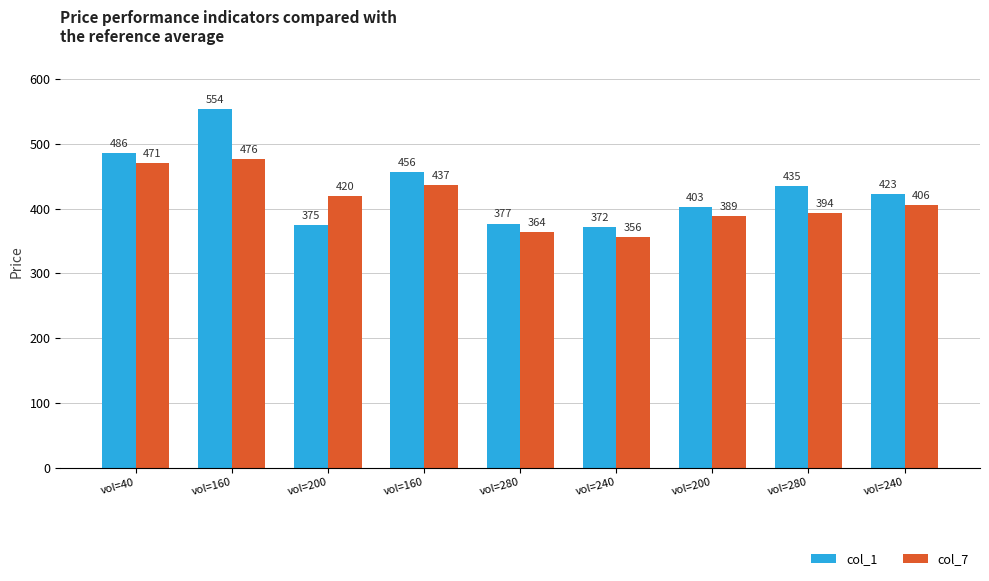

What is the label of the 3rd bar from the left?

vol=200